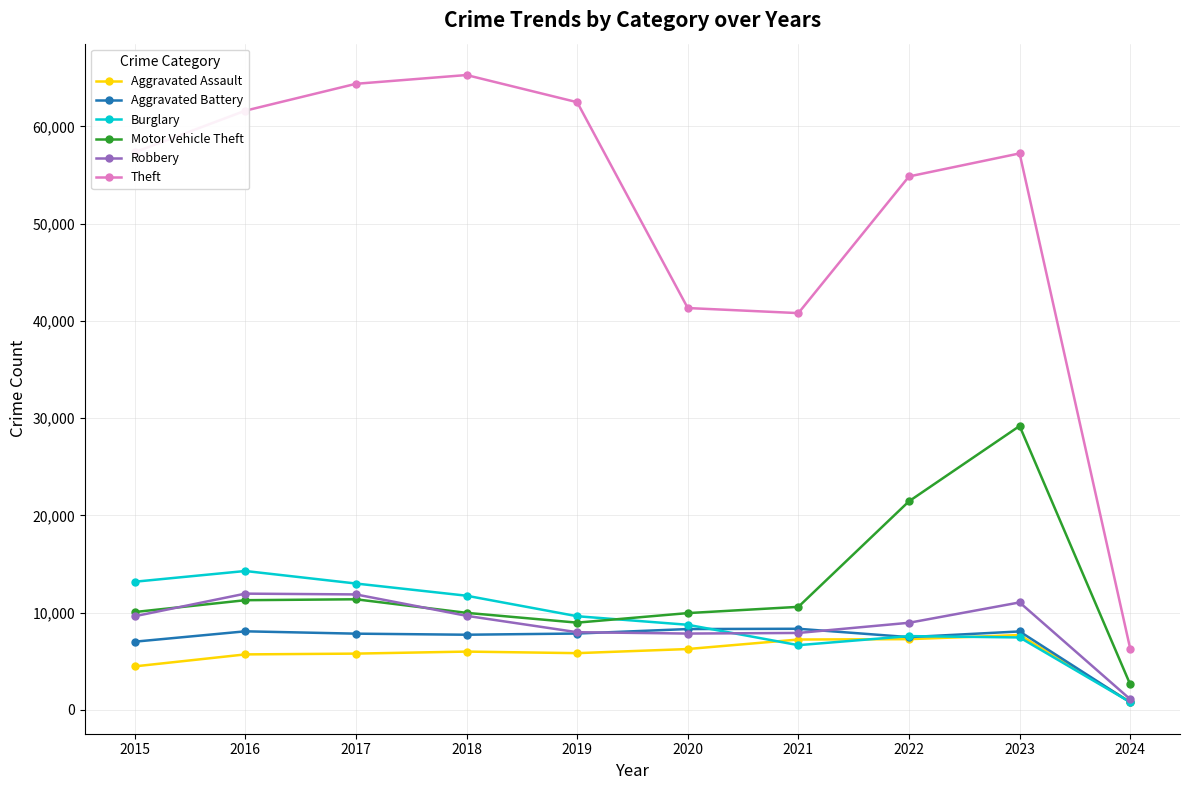

True or false: Theft and Burglary intersect in this chart.

False